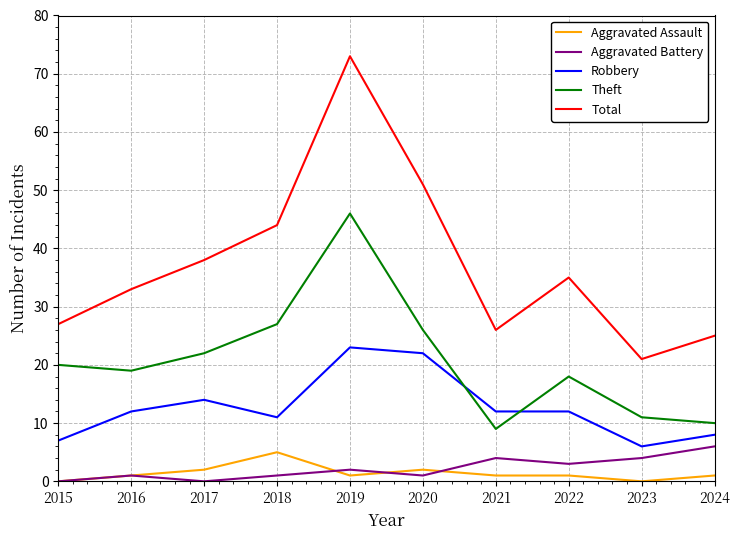

Is the value of Aggravated Assault at 2018 greater than the value of Total at 2022?

No